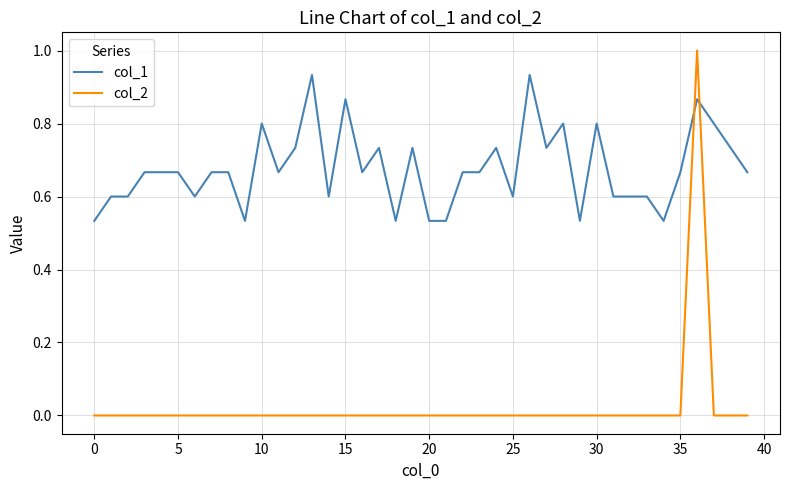

What is the difference between the maximum and minimum values in the col_2 series?

1.0